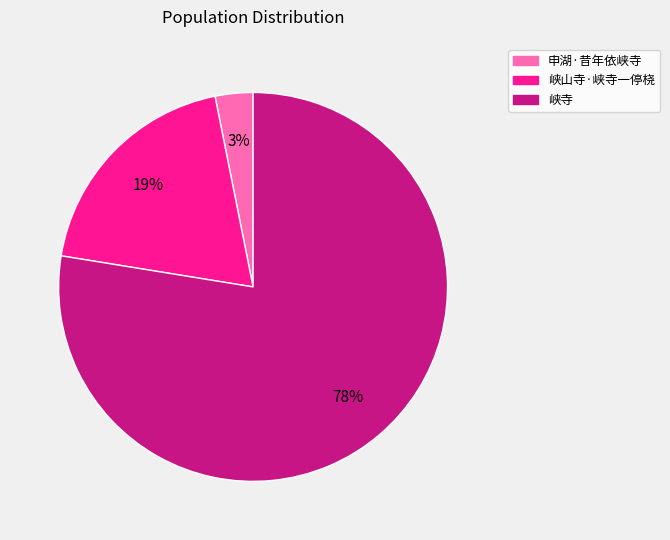

Count the number of slices in the pie.

3